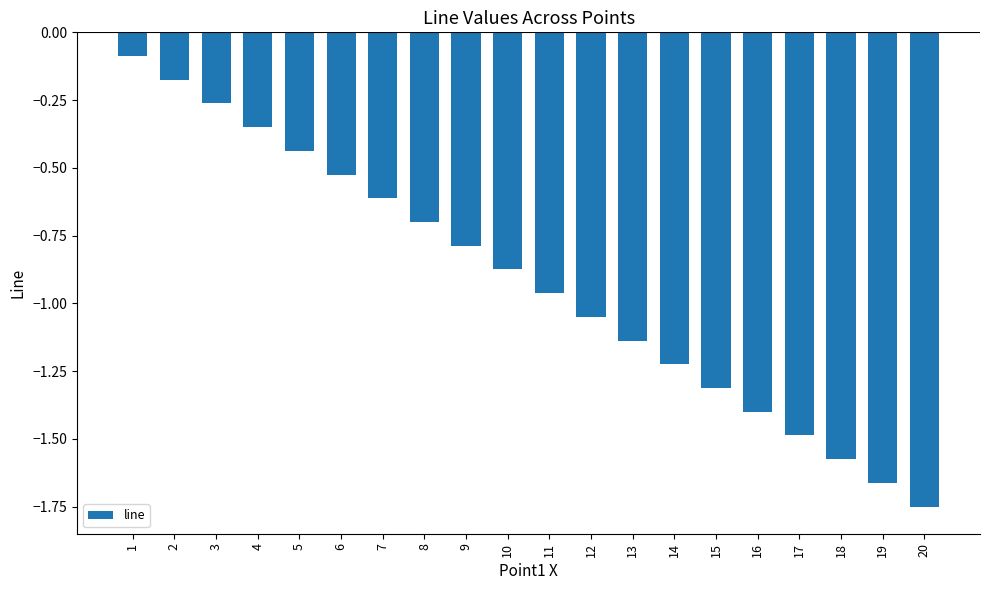

The value at 6 is -0.2. True or false?

False